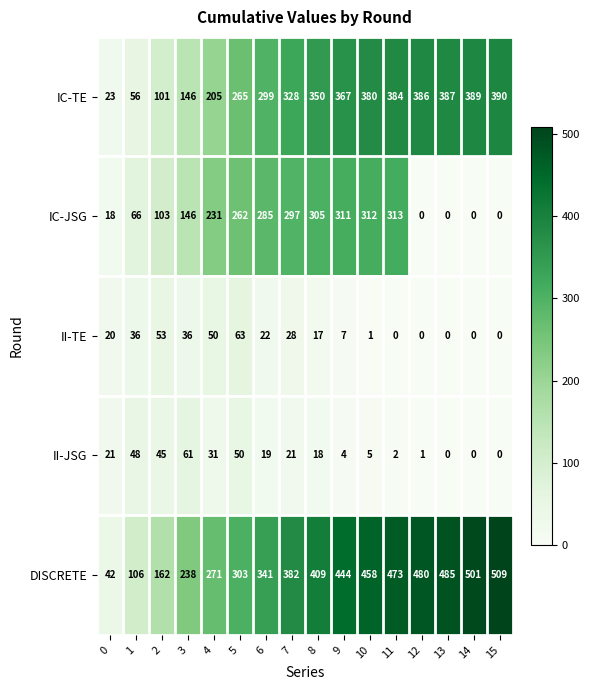

What is the maximum value shown in the chart?

509